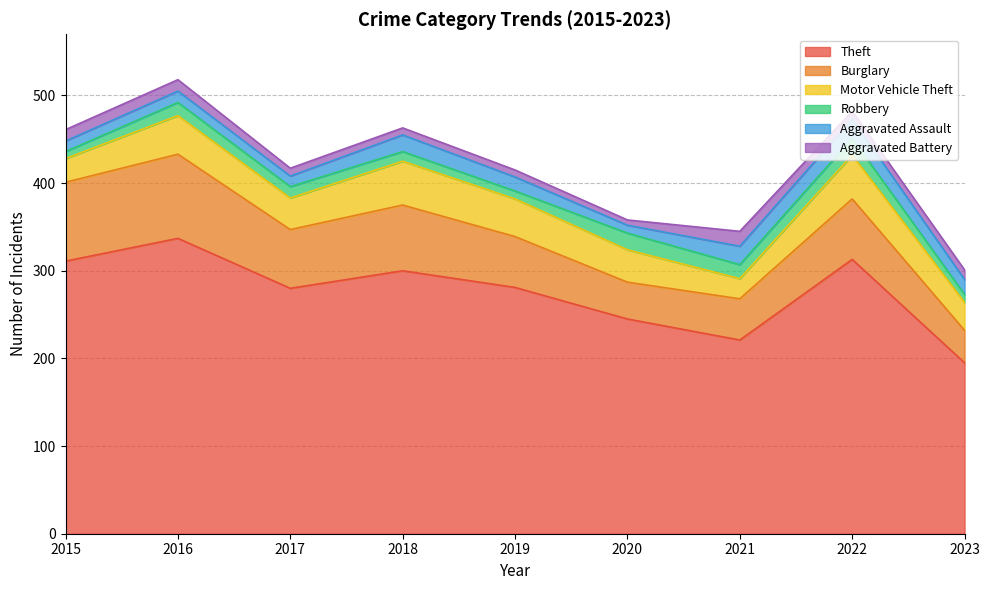

True or false: Theft and Motor Vehicle Theft cross at least once.

False